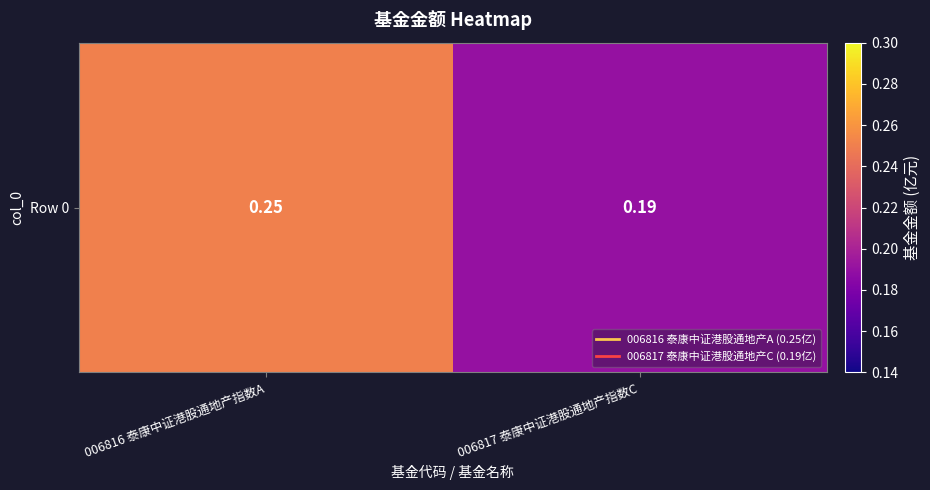

Is it true that the value at 006817 泰康中证港股通地产指数C is 0.2?

True